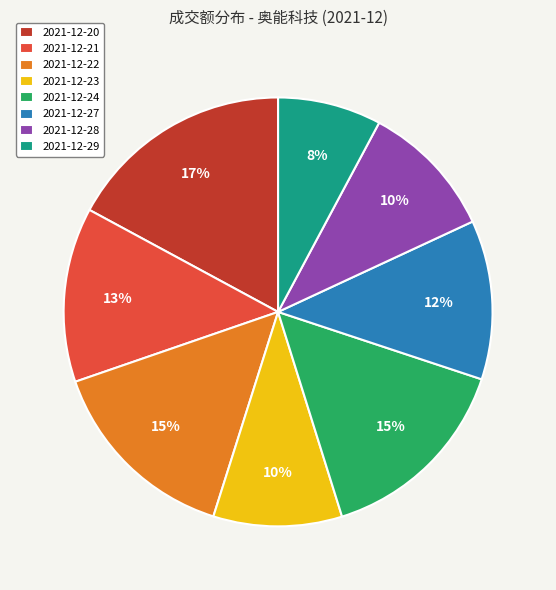

To the nearest percent, what is the average slice percentage?

12%